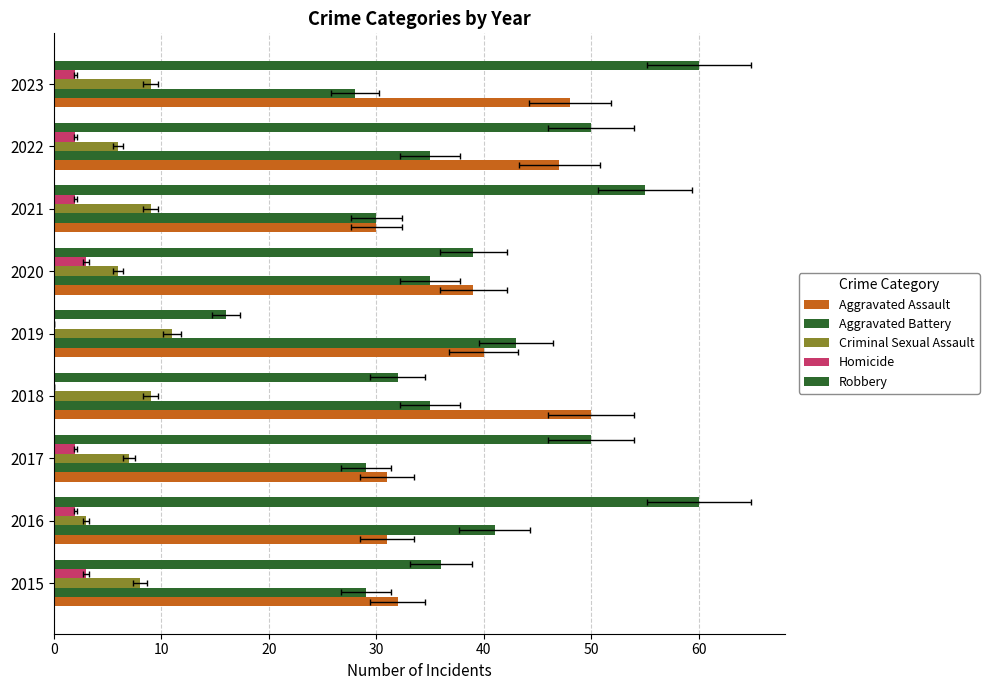

List the series in order of their peak value, lowest first.

Homicide, Criminal Sexual Assault, Aggravated Battery, Aggravated Assault, Robbery